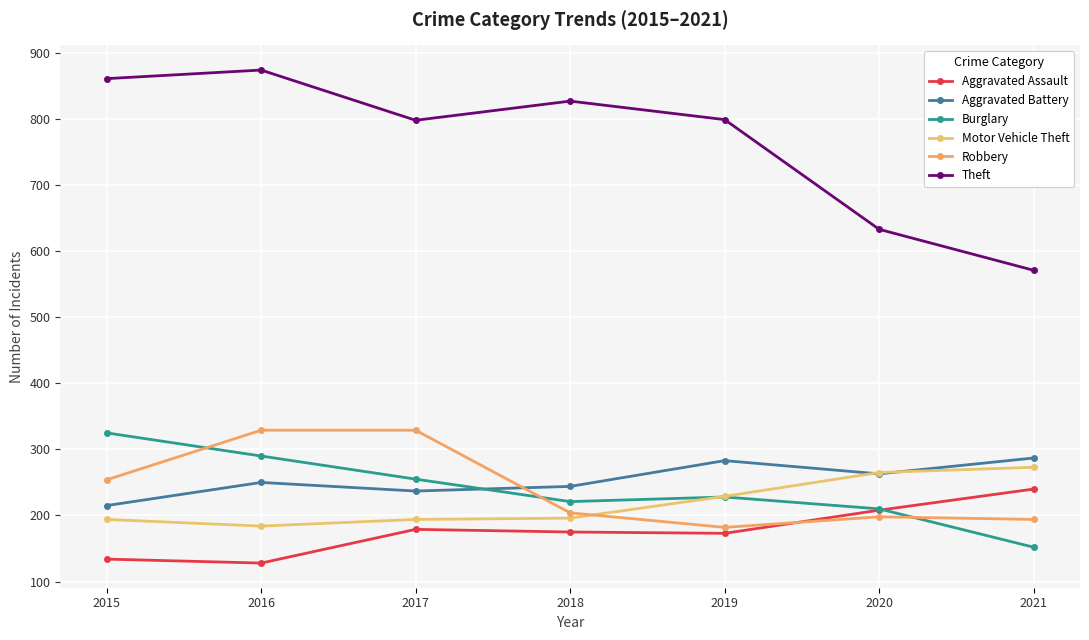

The value of Aggravated Assault at 2017 is 316. True or false?

False